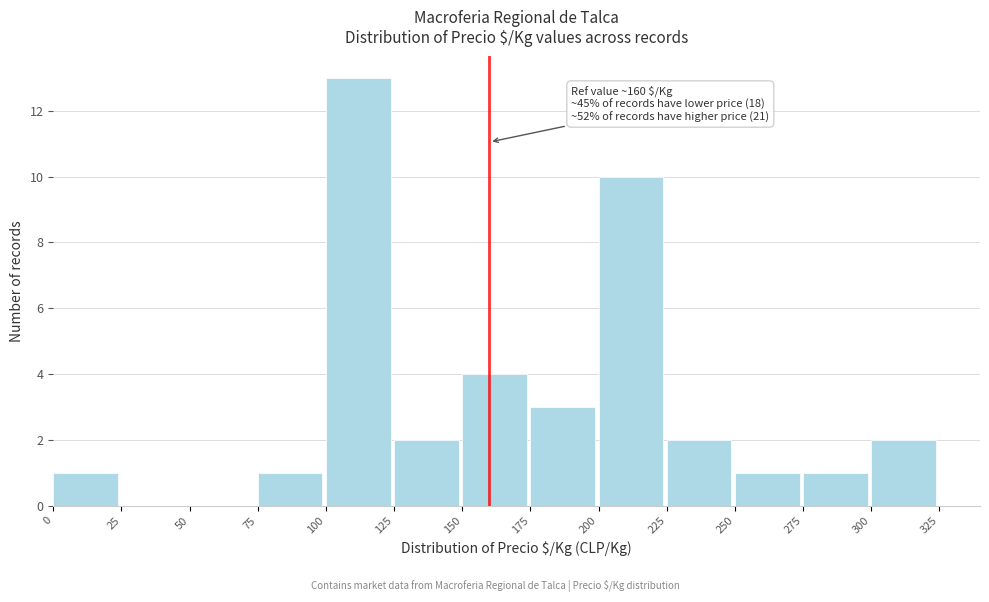

Which range on the x-axis has the tallest bar?

100 to 125